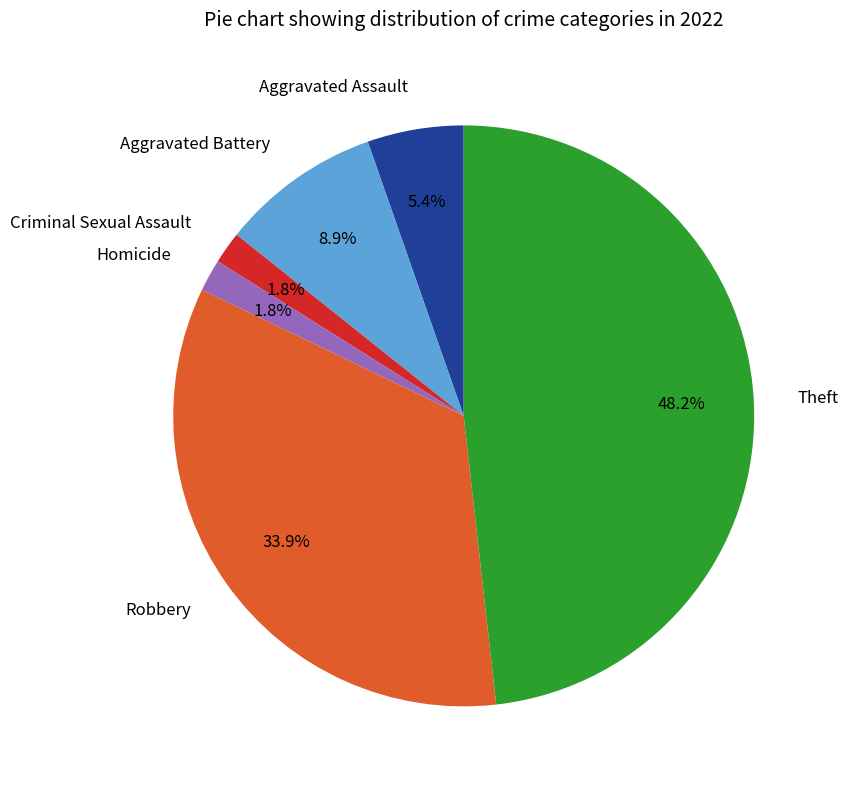

Which slice is the largest?

Theft